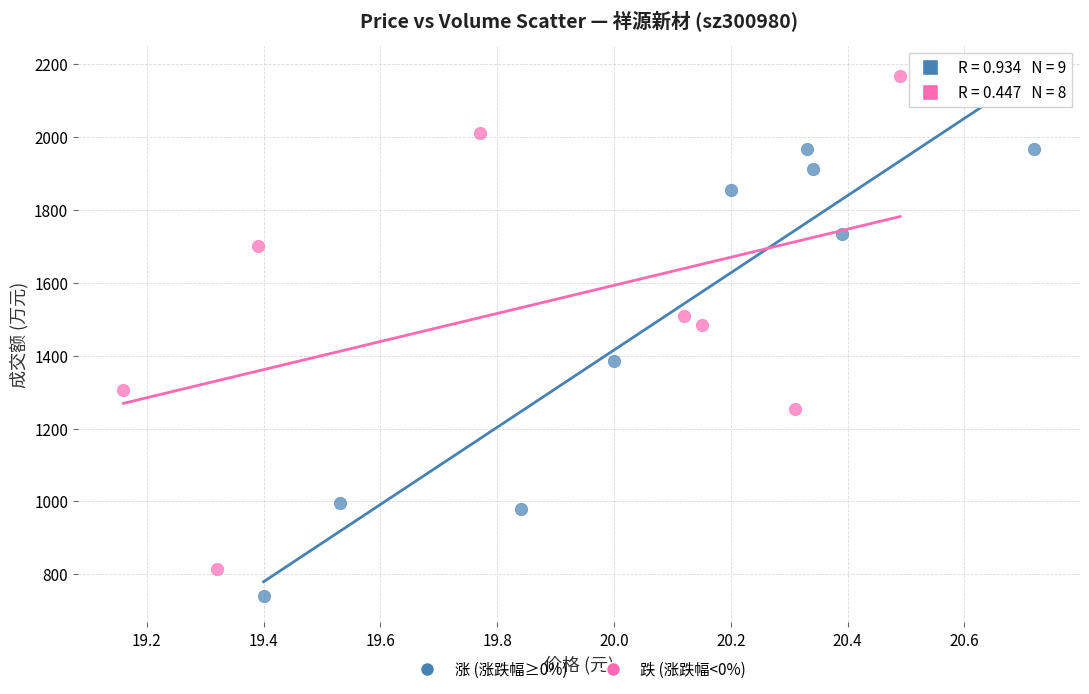

What are all the series names shown in the legend?

涨 (涨跌幅≥0%), 跌 (涨跌幅<0%)